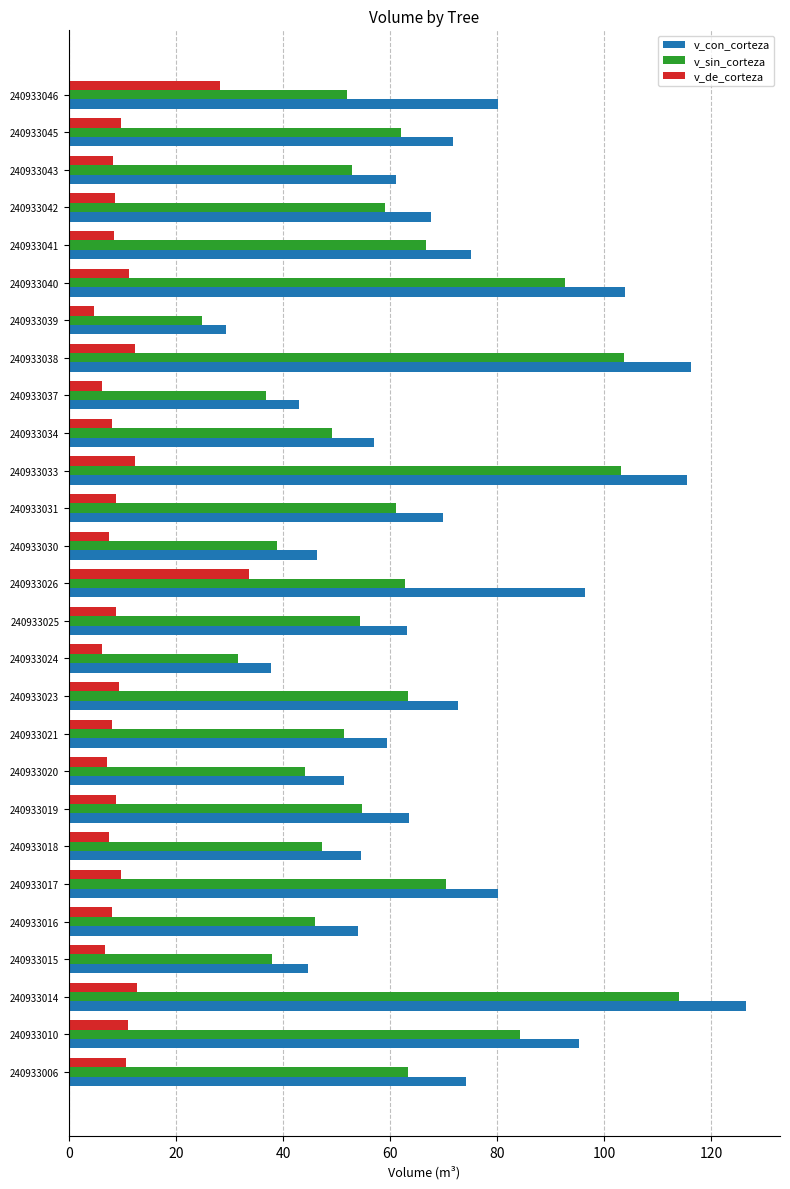

Rank the series at 240933016 from lowest to highest value.

v_de_corteza, v_sin_corteza, v_con_corteza